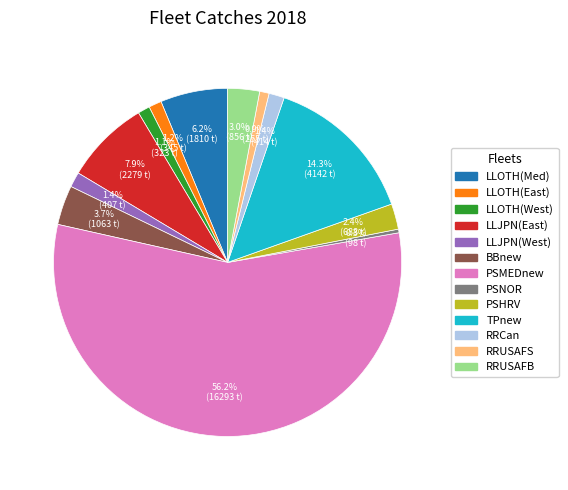

Is it true that RRCan is 1% of the pie?

True